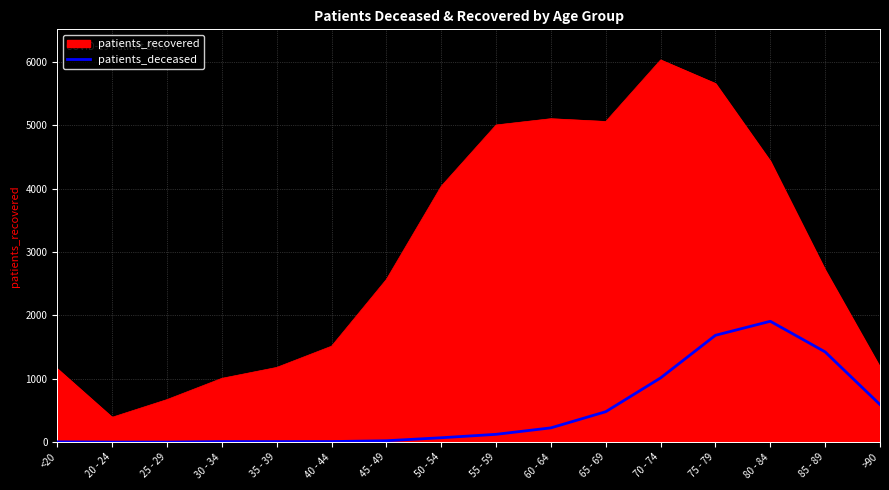

Which category has the highest value in the patients_deceased series?

80 - 84